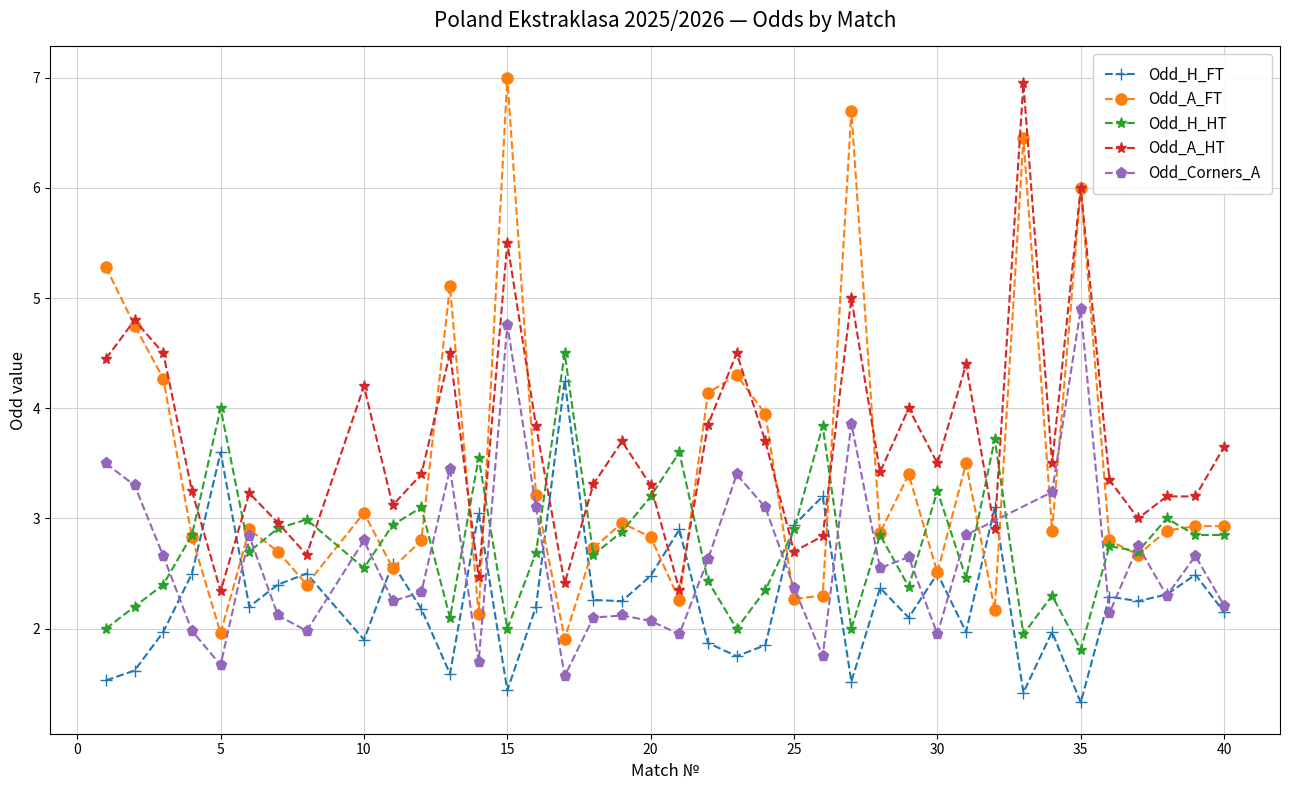

At which category does Odd_A_HT reach its first local valley?

5